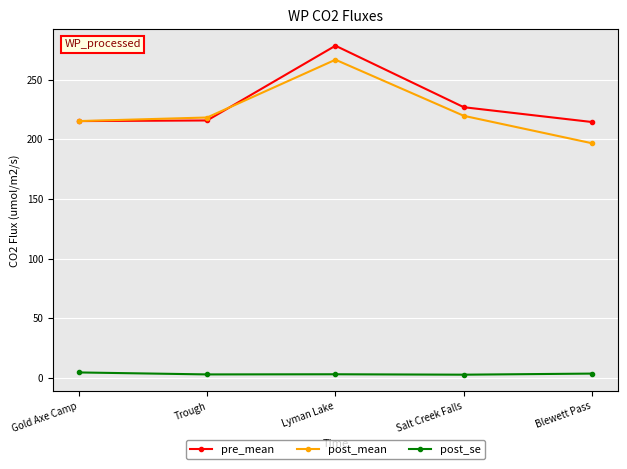

True or false: pre_mean and post_se cross at least once.

False